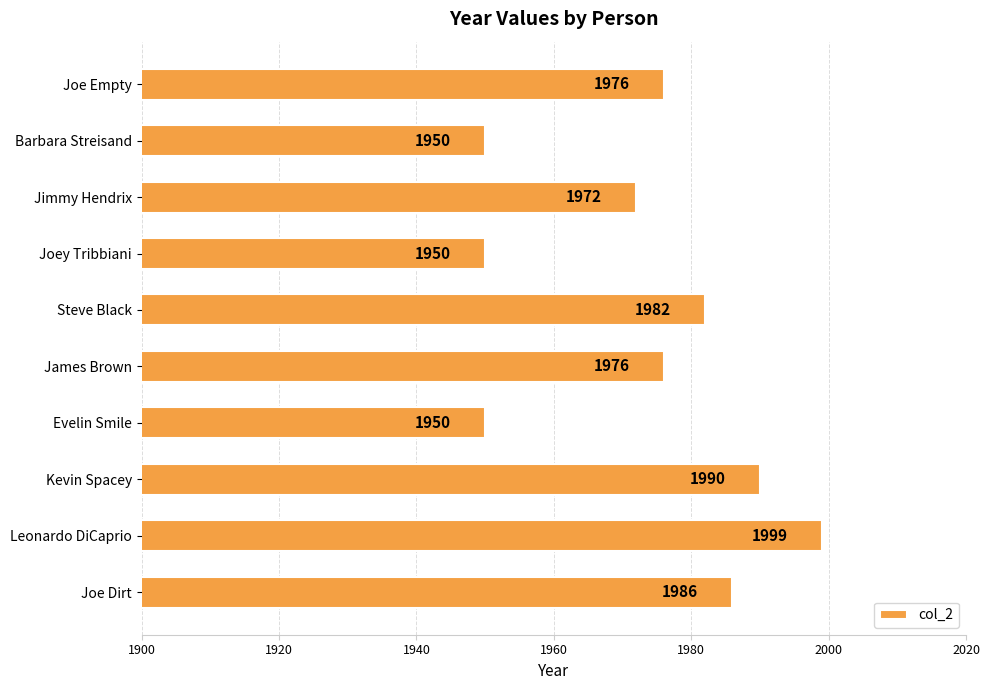

What is the difference between the values at Joe Empty and Leonardo DiCaprio?

23